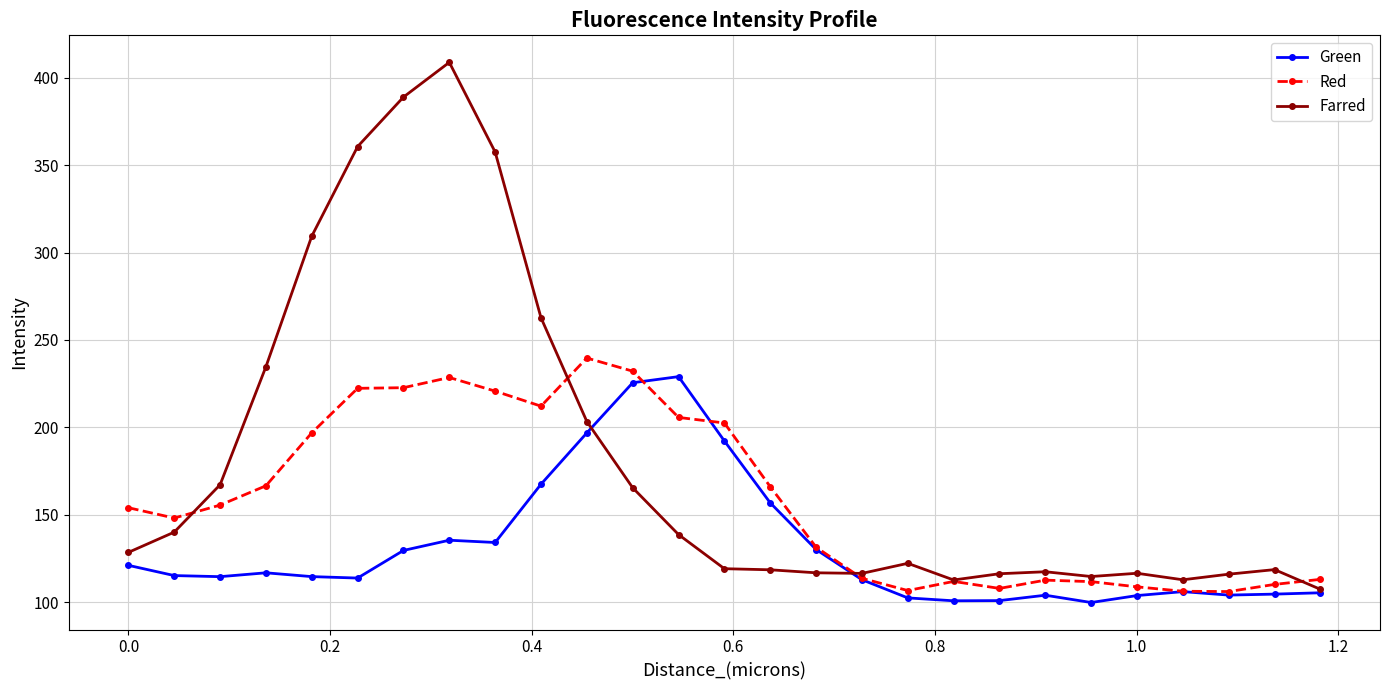

True or false: Farred and Red cross at least once.

True